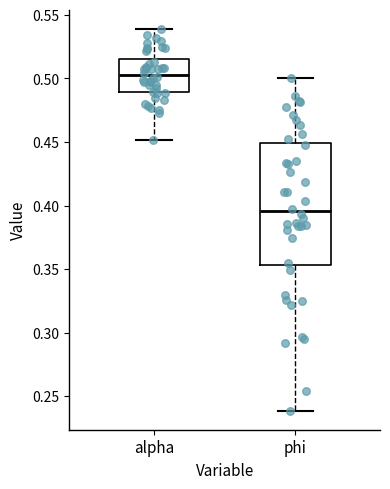

Which box is the tallest, from its lower edge to its upper edge?

phi